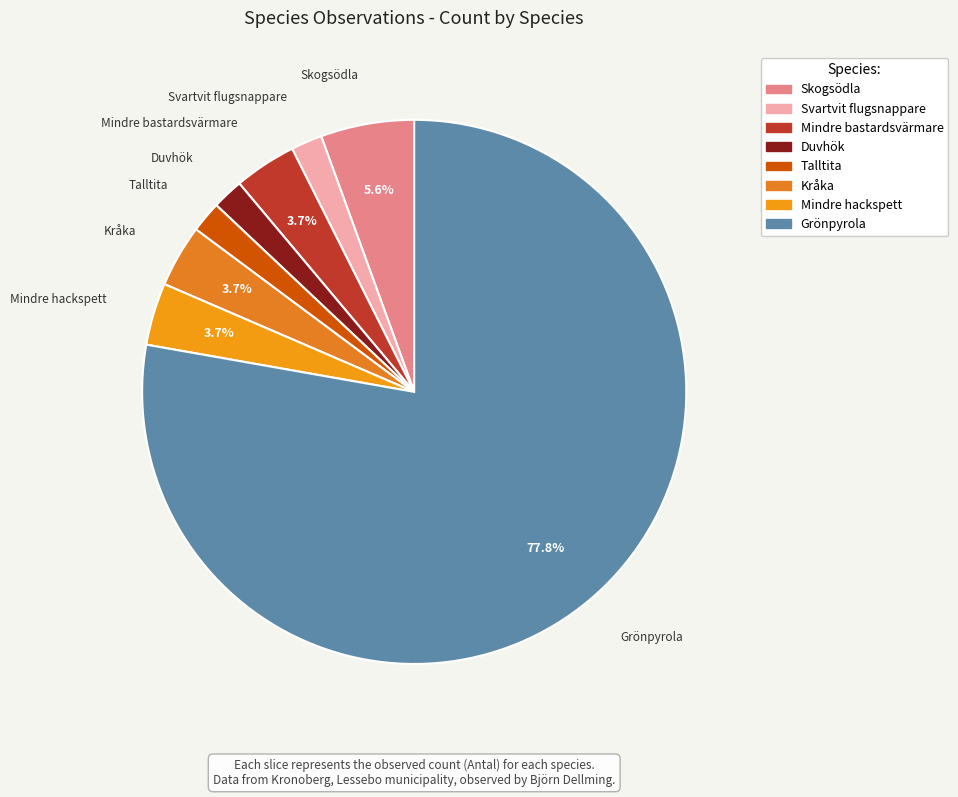

Combined, what portion of the pie is Mindre bastardsvärmare and Kråka?

7.4%